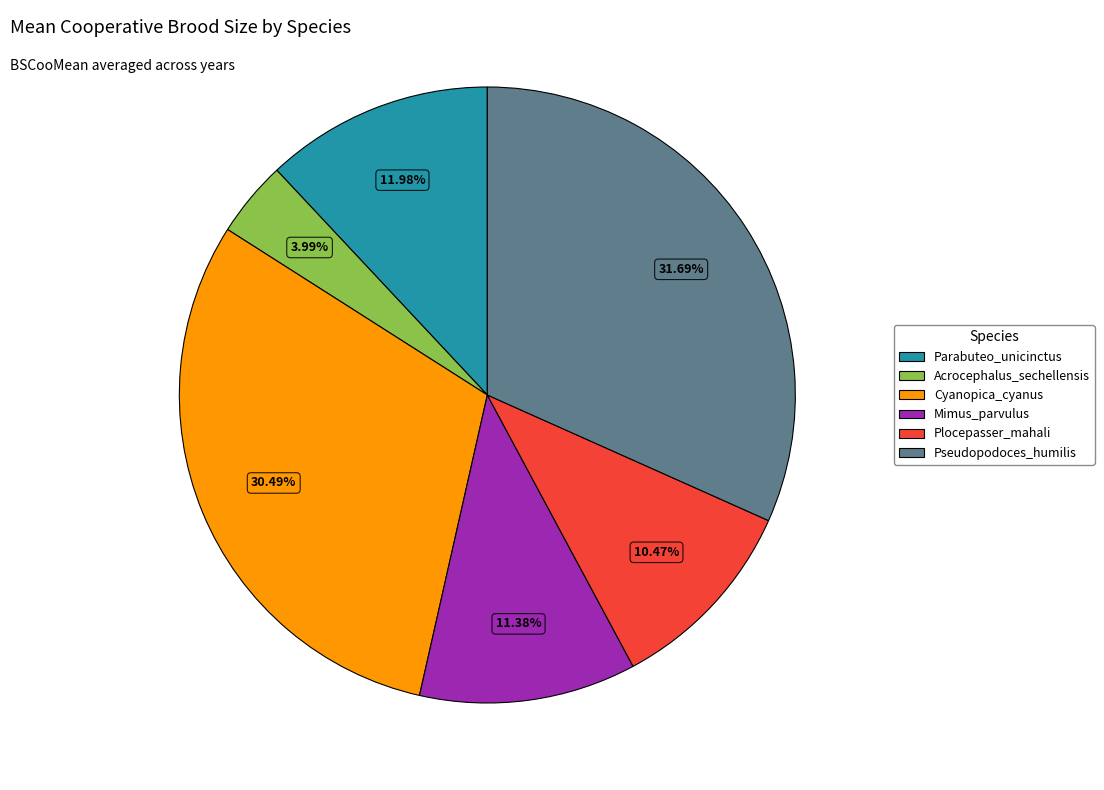

Count the number of slices in the pie.

6